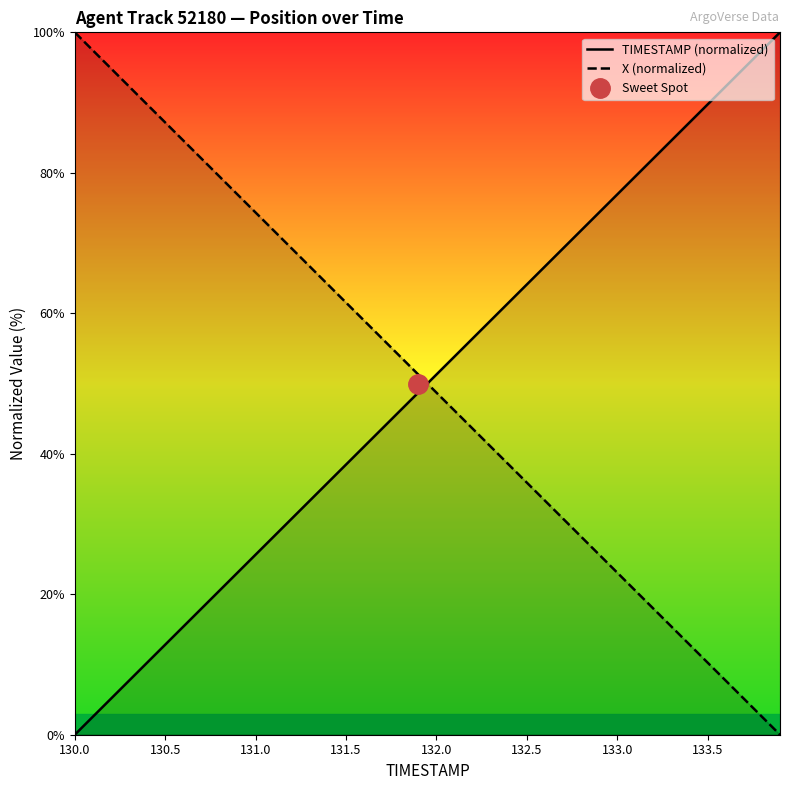

List the series in order of their overall mean, lowest first.

X (normalized), TIMESTAMP (normalized)